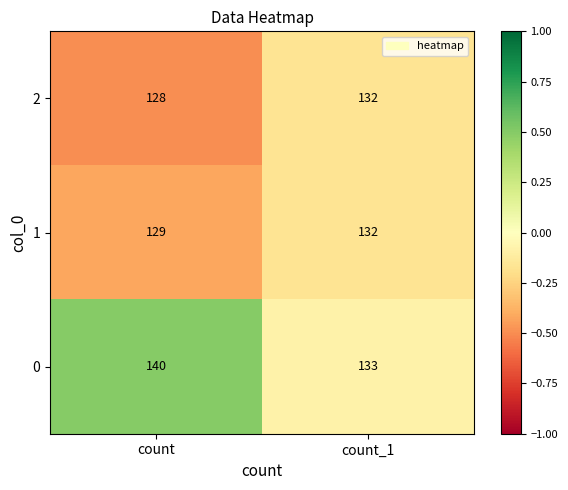

What is the average value of the 2 series?

130